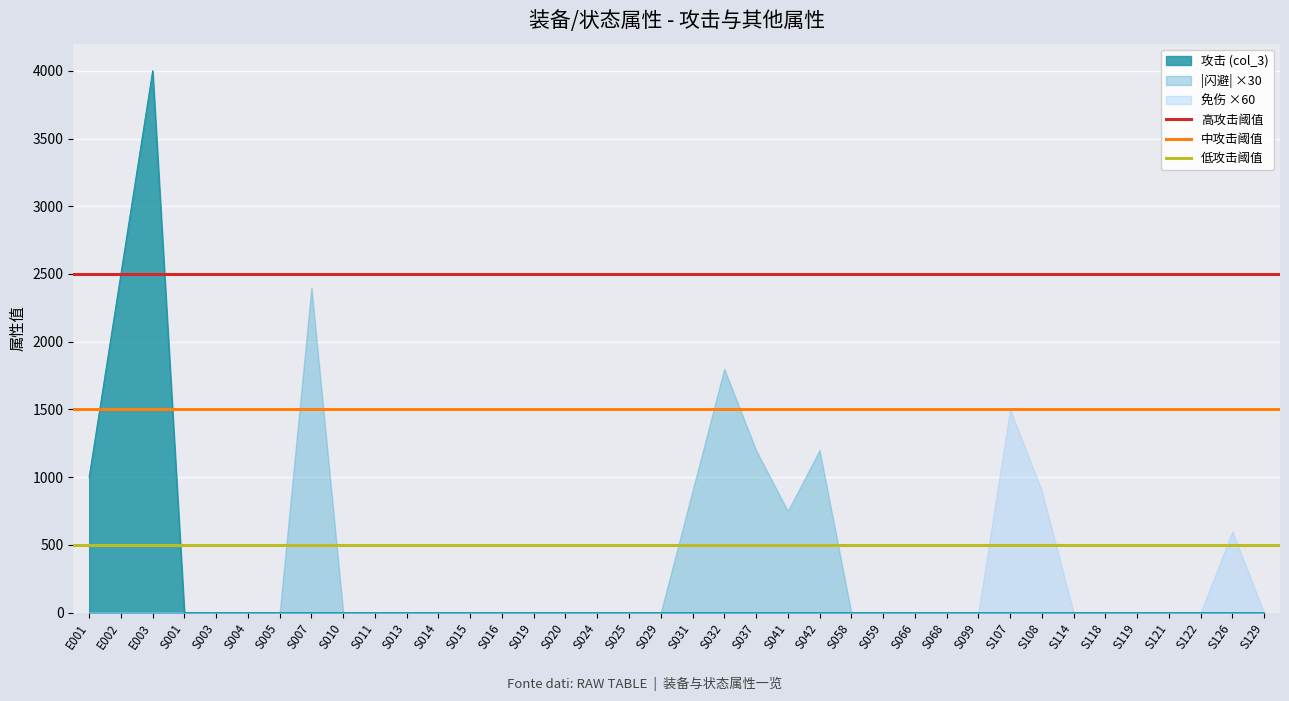

At which label does 攻击 (col_3) reach its peak?

E003